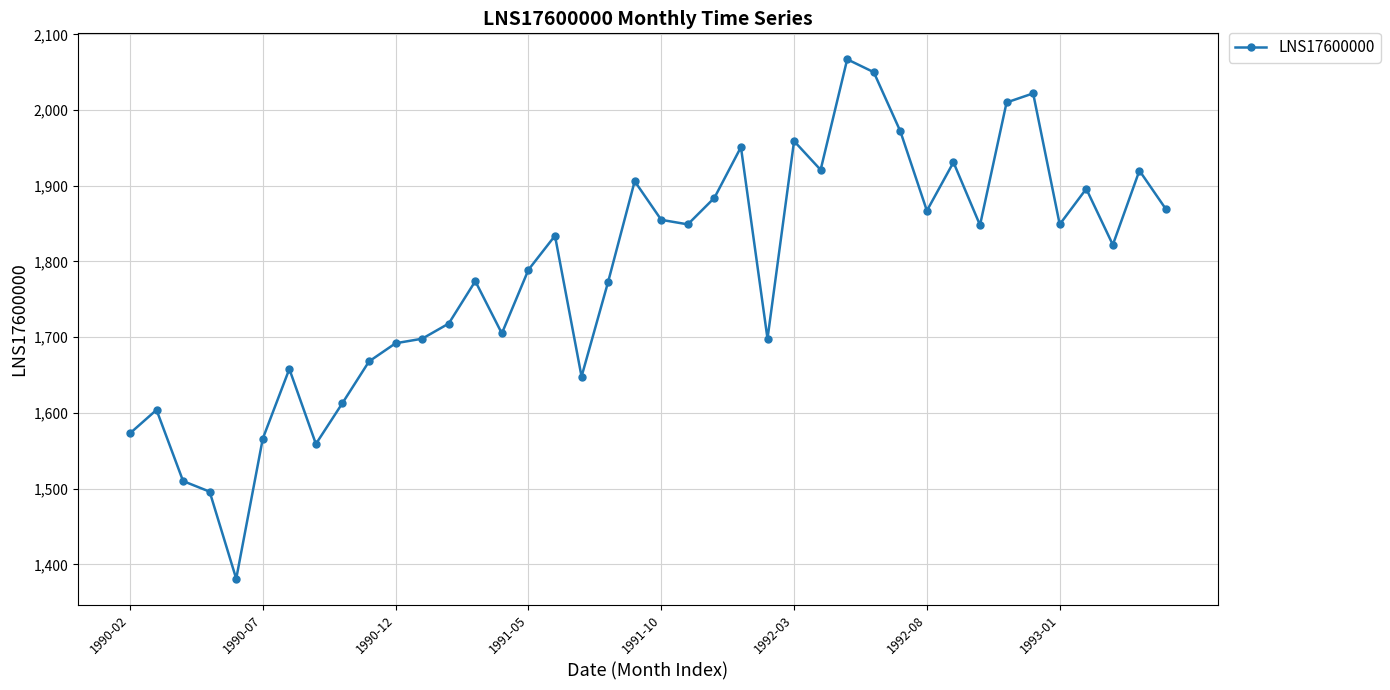

True or false: the data has more than 2 interior local peaks.

True